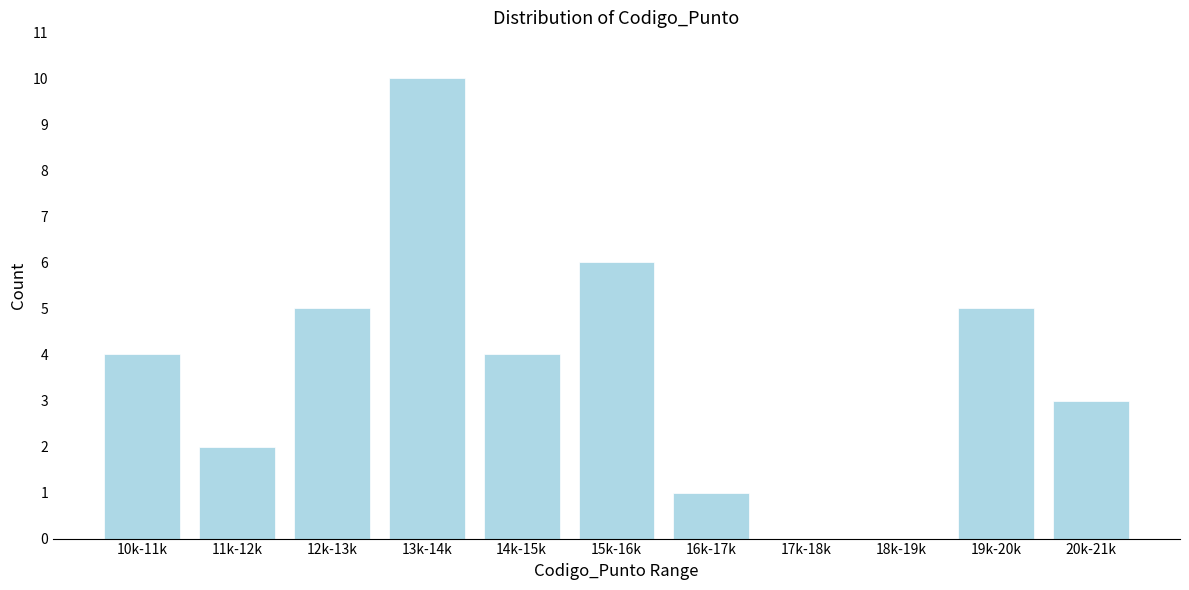

Reading right to left, extract all data points from this chart.

20k-21k=3	19k-20k=5	18k-19k=0	17k-18k=0	16k-17k=1	15k-16k=6	14k-15k=4	13k-14k=10	12k-13k=5	11k-12k=2	10k-11k=4